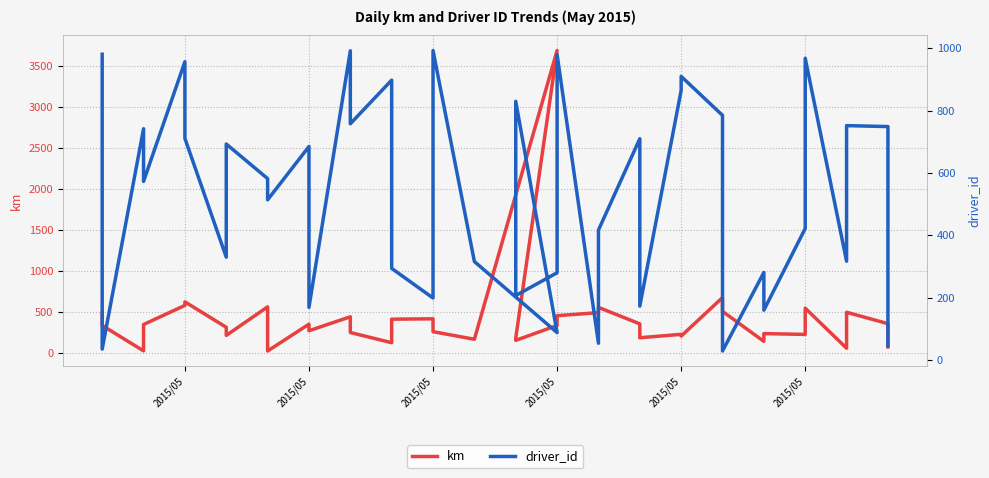

Reading left to right, transcribe all the data shown in this chart.

km: 485.8	332.1	21.5	343.6	577.0	620.6	309.6	210.6	559.1	20.2	348.2	267.8	438.1	245.9	121.5	408.8	413.2	256.2	163.7	3689.0	177.4	150.3	332.2	451.7	488.6	552.9	351.7	182.2	223.7	202.6	672.6	504.3	137.7	232.7	222.8	543.2	54.3	493.1	354.0	69.9
driver_id: 981.0	35.0	742.0	573.0	957.0	711.0	330.0	693.0	582.0	514.0	685.0	169.0	992.0	758.0	898.0	294.0	199.0	993.0	316.0	88.0	830.0	207.0	280.0	980.0	54.0	417.0	710.0	173.0	865.0	910.0	785.0	29.0	281.0	160.0	422.0	968.0	317.0	752.0	749.0	46.0